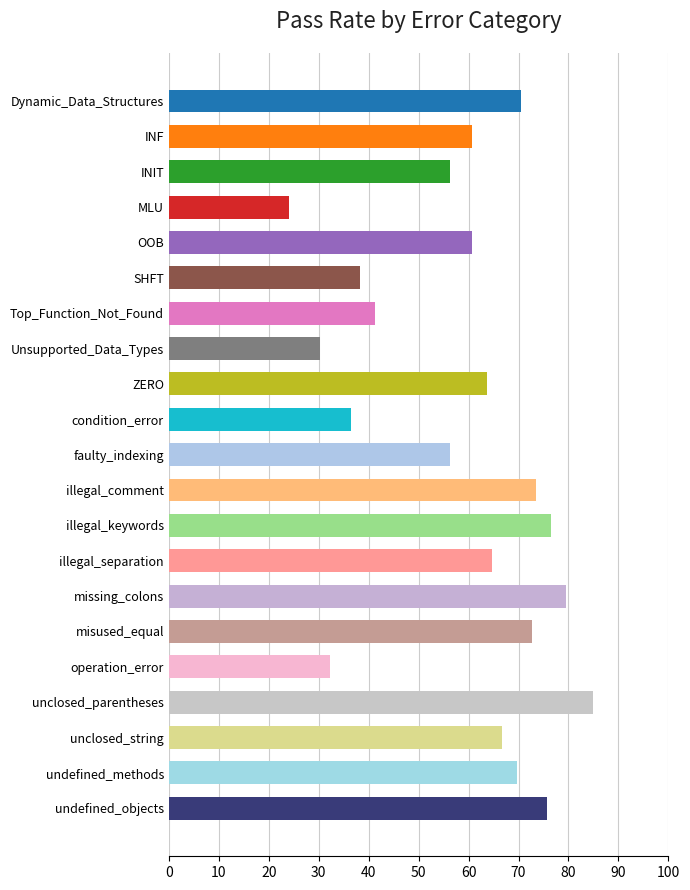

What is the approximate value at SHFT?

38.2